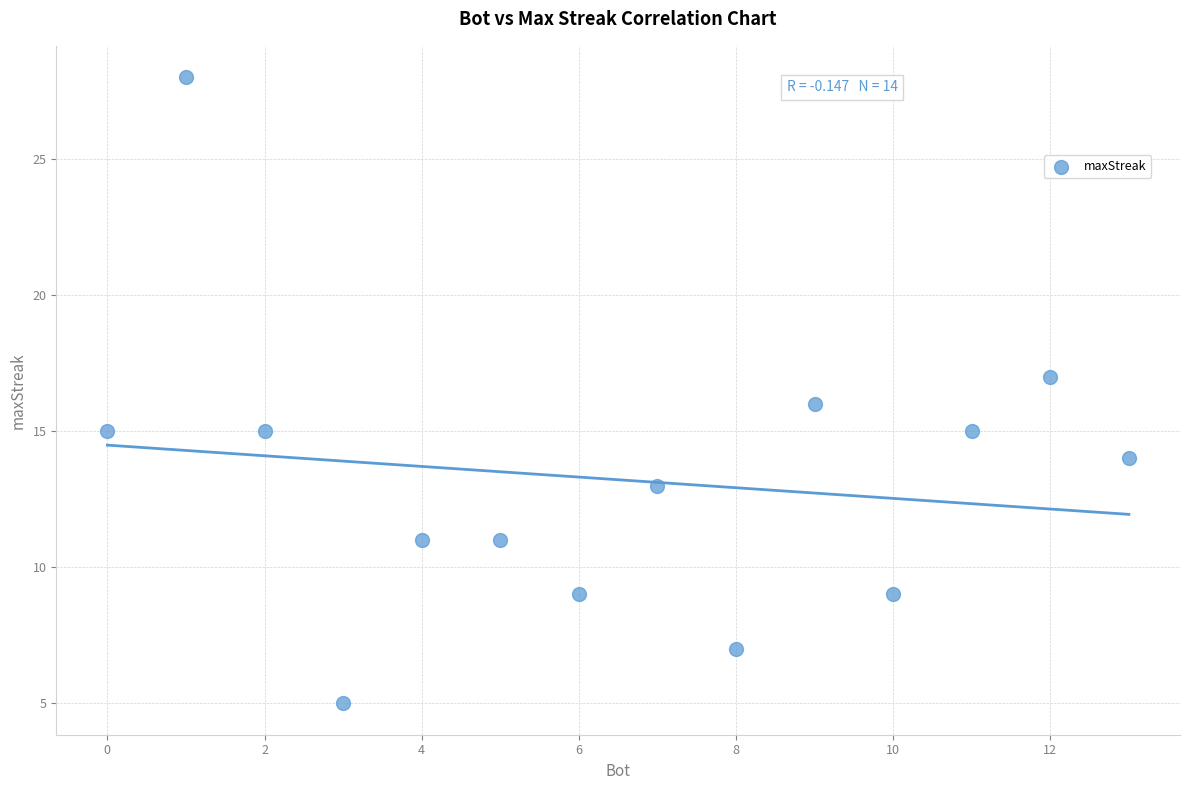

What is the range of X values (max minus min)?

13